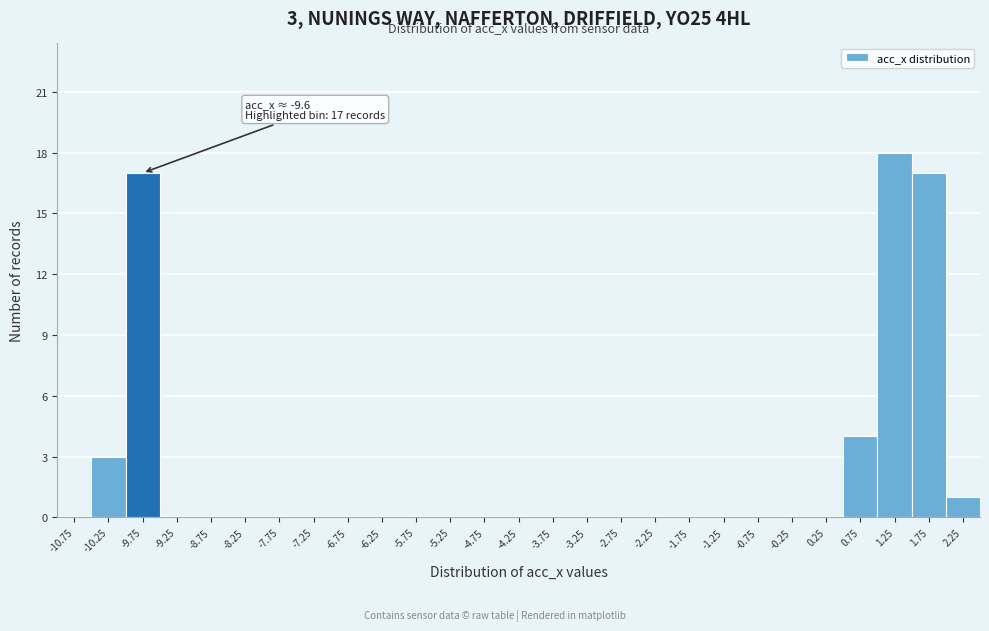

Reading left to right, what are all the values shown in this chart?

-10.75=0	-10.25=3	-9.75=17	-9.25=0	-8.75=0	-8.25=0	-7.75=0	-7.25=0	-6.75=0	-6.25=0	-5.75=0	-5.25=0	-4.75=0	-4.25=0	-3.75=0	-3.25=0	-2.75=0	-2.25=0	-1.75=0	-1.25=0	-0.75=0	-0.25=0	0.25=0	0.75=4	1.25=18	1.75=17	2.25=1